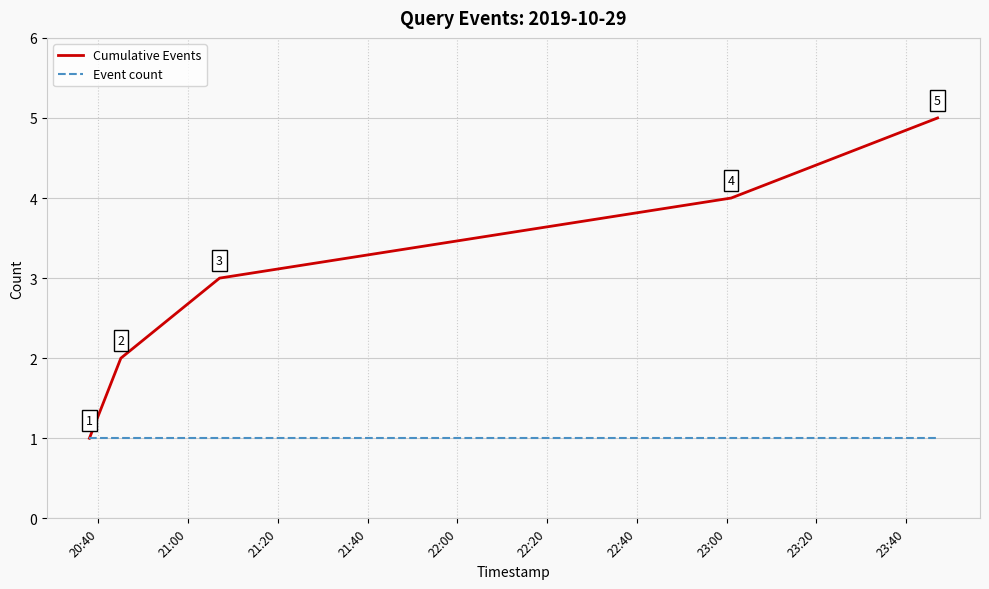

True or false: Event count has more than 2 interior local peaks.

False